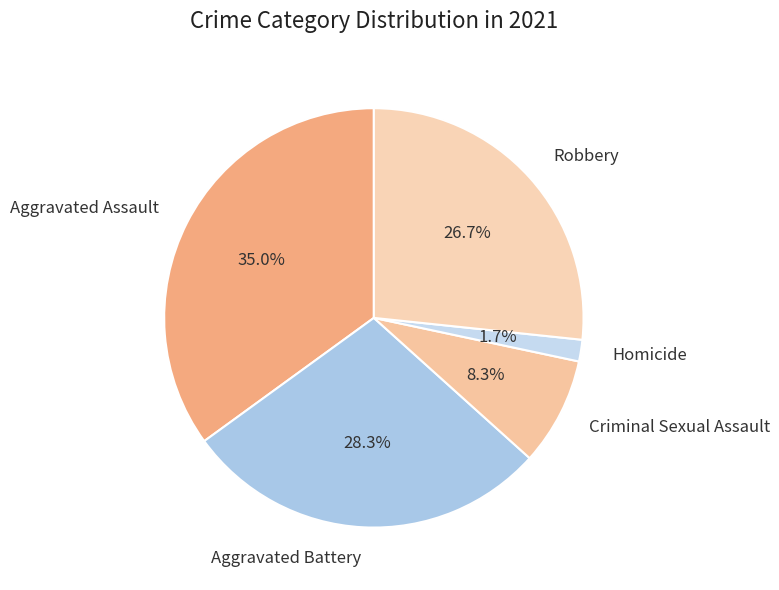

What is the largest slice in the pie chart?

Aggravated Assault